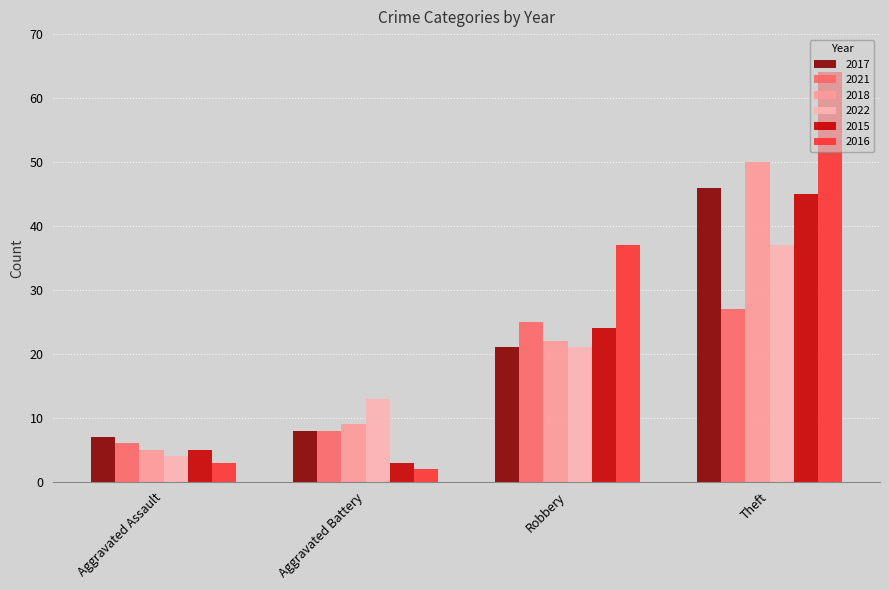

What are all the series names shown in the legend?

2017, 2021, 2018, 2022, 2015, 2016